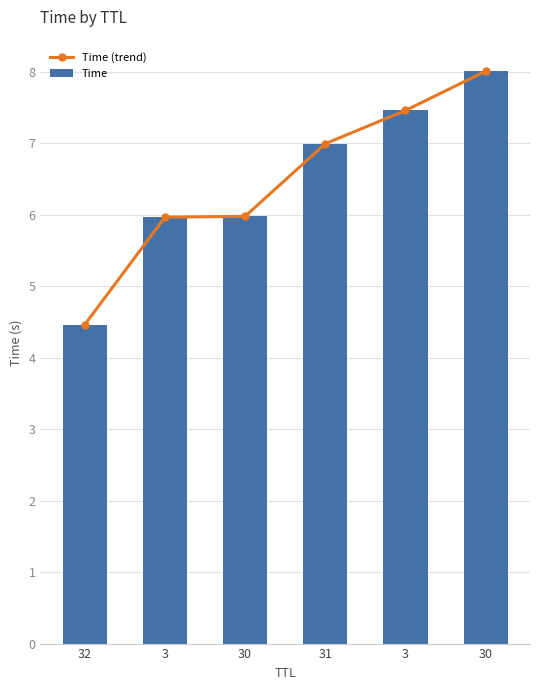

Reading left to right, list all the values displayed in this chart.

Time (trend): 32=4.5	3=6.0	30=6.0	31=7.0	3=7.5	30=8.0
Time: 32=4.5	3=6.0	30=6.0	31=7.0	3=7.5	30=8.0